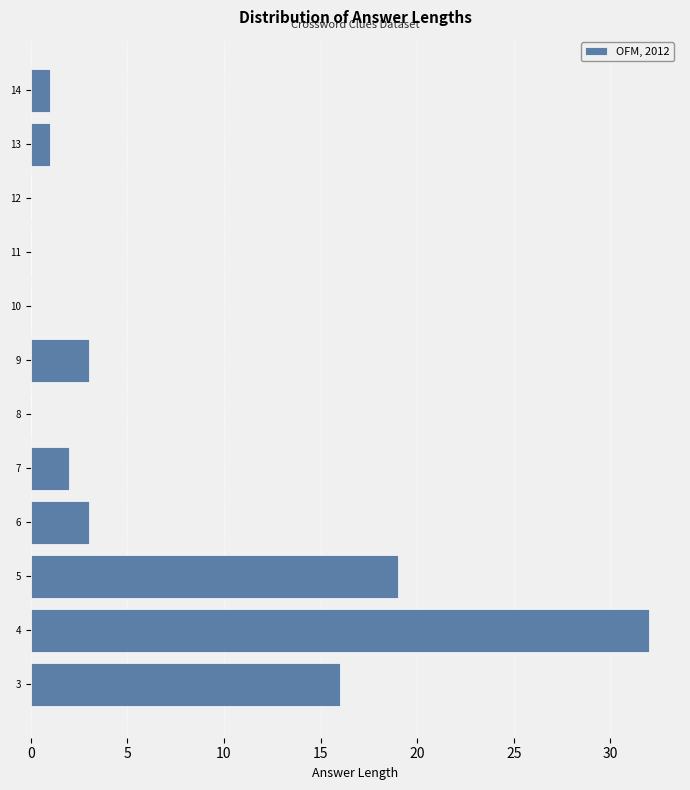

Reading bottom to top, transcribe this chart: for each bar, give the range it covers on the y-axis and its length. The values are not printed on the chart, so give them approximately, as read against the axis.

2.5 to 3.5: 16
3.5 to 4.5: 32
4.5 to 5.5: 19
5.5 to 6.5: 3
6.5 to 7.5: 2
7.5 to 8.5: 0
8.5 to 9.5: 3
9.5 to 10.5: 0
10.5 to 11.5: 0
11.5 to 12.5: 0
12.5 to 13.5: 1
13.5 to 14.5: 1